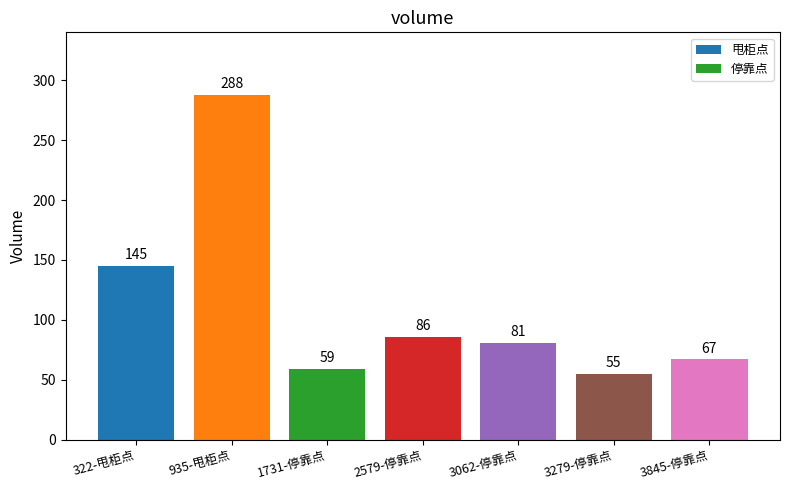

What is the smallest value displayed?

55